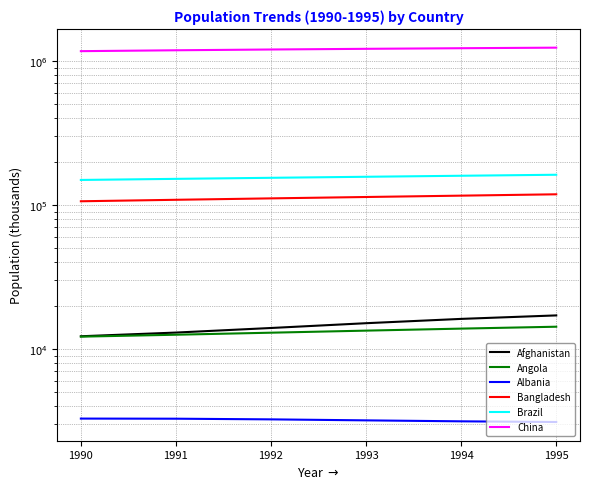

What is the total value across all series at 1992?

1499980.3